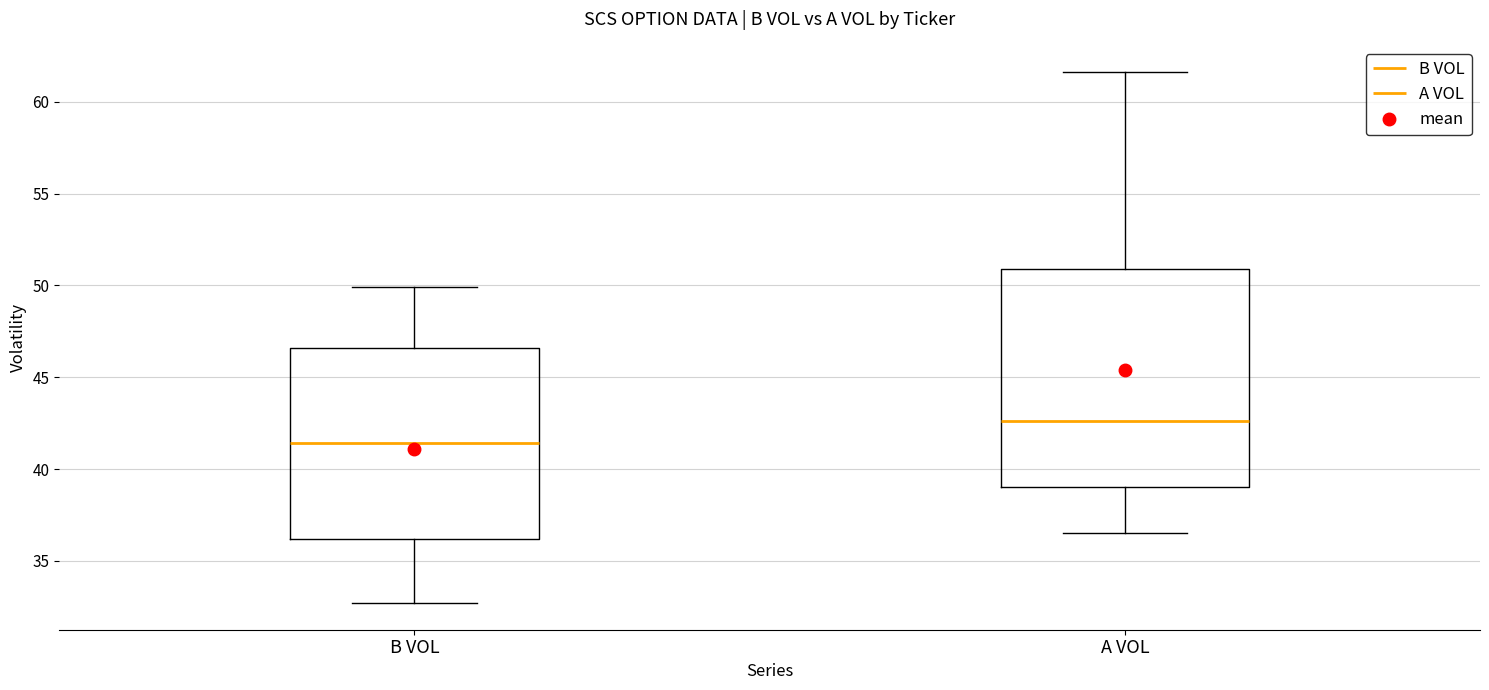

Which box has the lowest median line?

B VOL